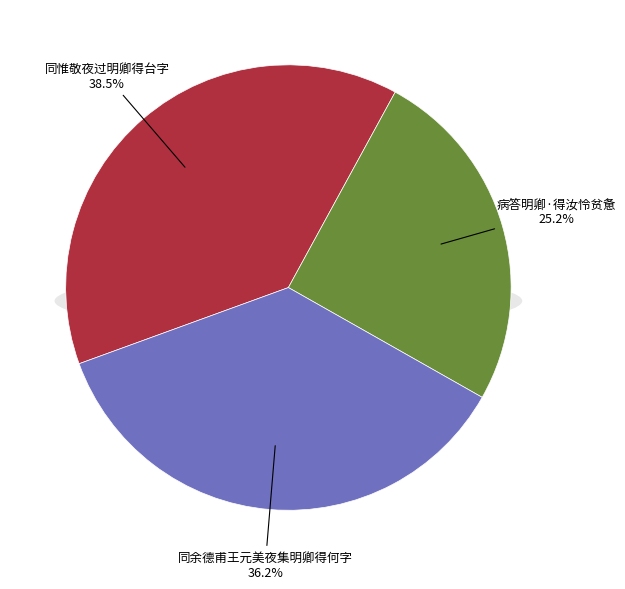

Which slice is the largest?

同惟敬夜过明卿得台字